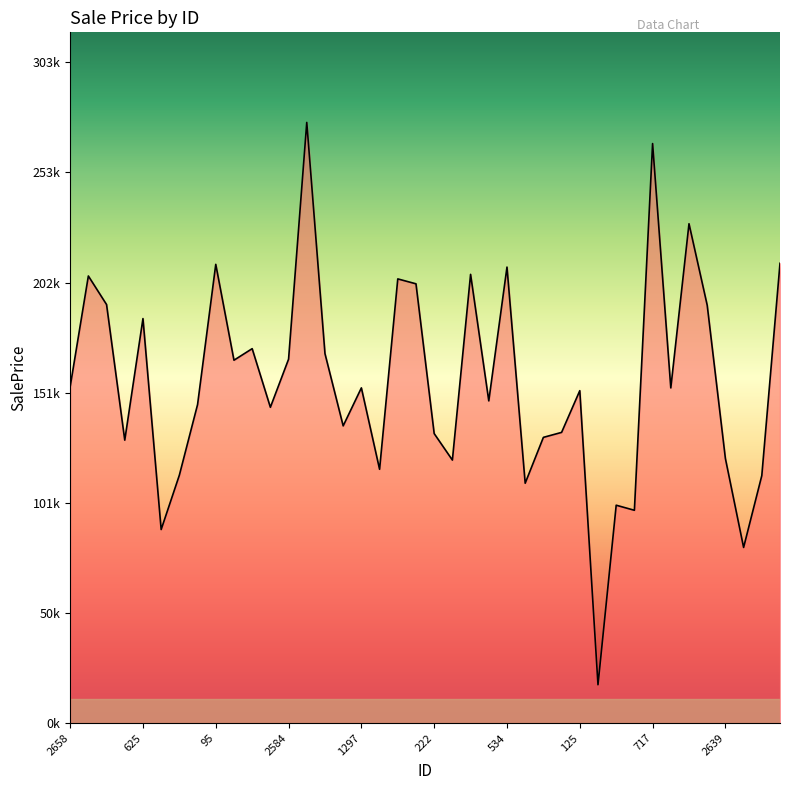

Rank the categories by value from highest to lowest.

818, 717, 852, 1851, 95, 534, 1148, 2718, 2616, 720, 2414, 1731, 625, 2482, 2673, 2584, 1568, 2658, 1297, 1032, 125, 2766, 858, 1364, 2089, 2648, 222, 630, 1989, 2639, 557, 790, 1327, 1267, 1452, 1670, 756, 333, 2071, 1904